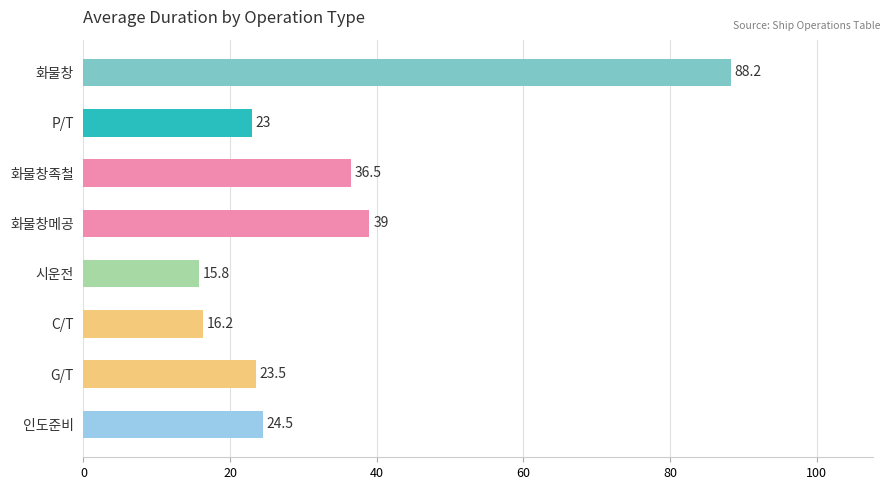

Is it true that the value at 화물창족철 is 36.5?

True